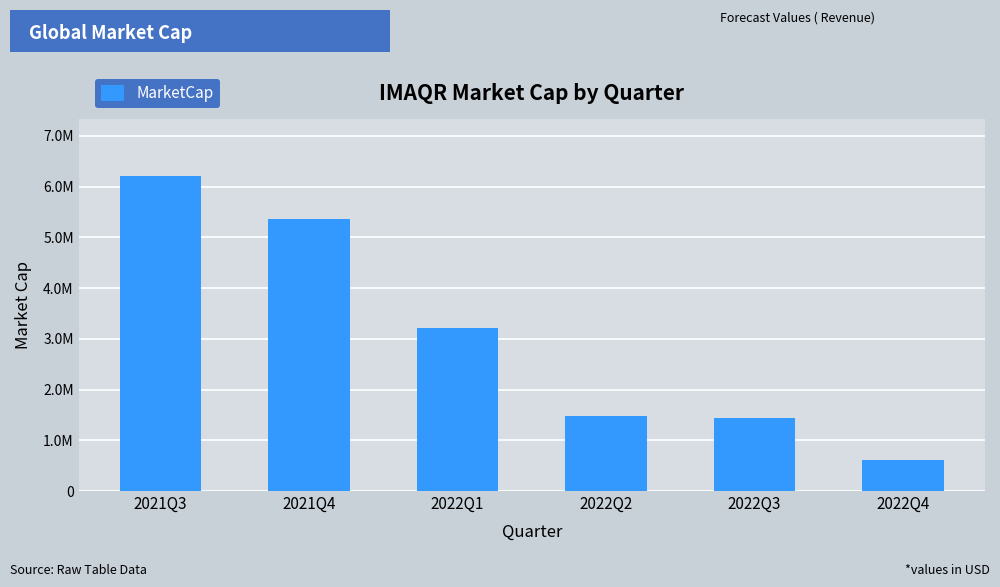

Reading left to right, what are all the values shown in this chart?

2021Q3=6207833.2	2021Q4=5362762.3	2022Q1=3217657.4	2022Q2=1477345.0	2022Q3=1435675.8	2022Q4=608215.7